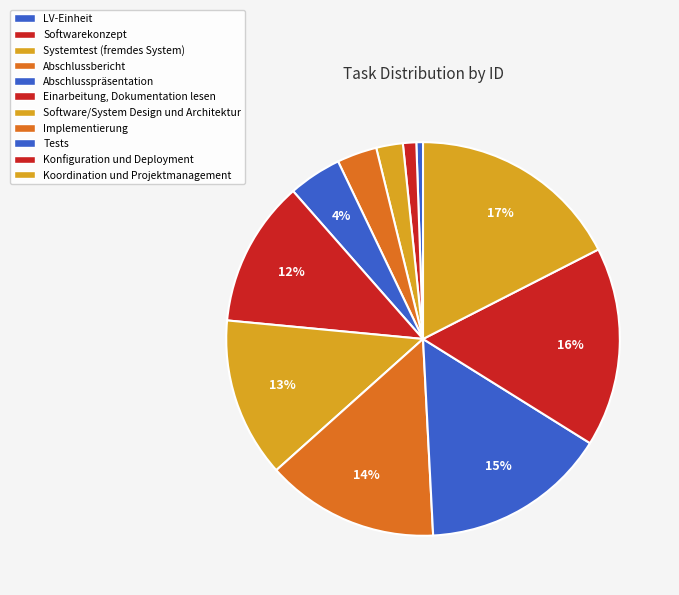

What is the change in value from Softwarekonzept to Abschlussbericht?

+2